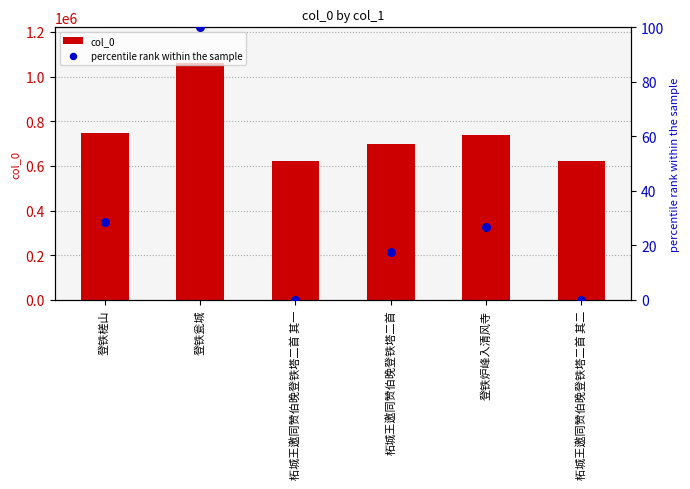

At how many categories does at least one series exceed 1015220?

1